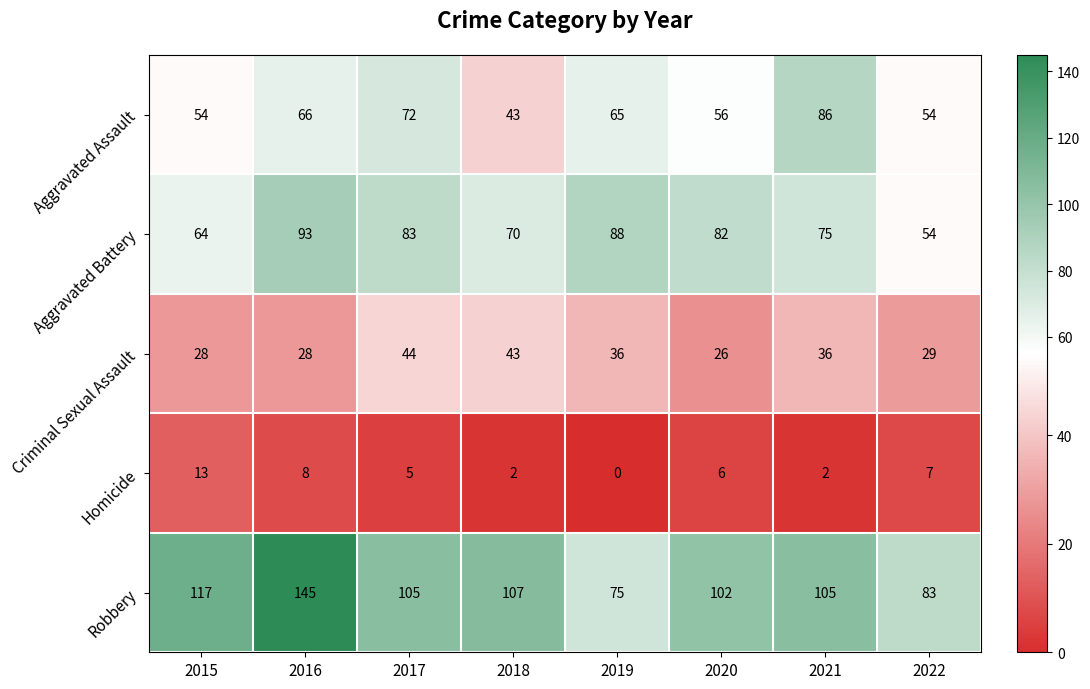

Is it true that Aggravated Battery equals 70 at 2018?

True